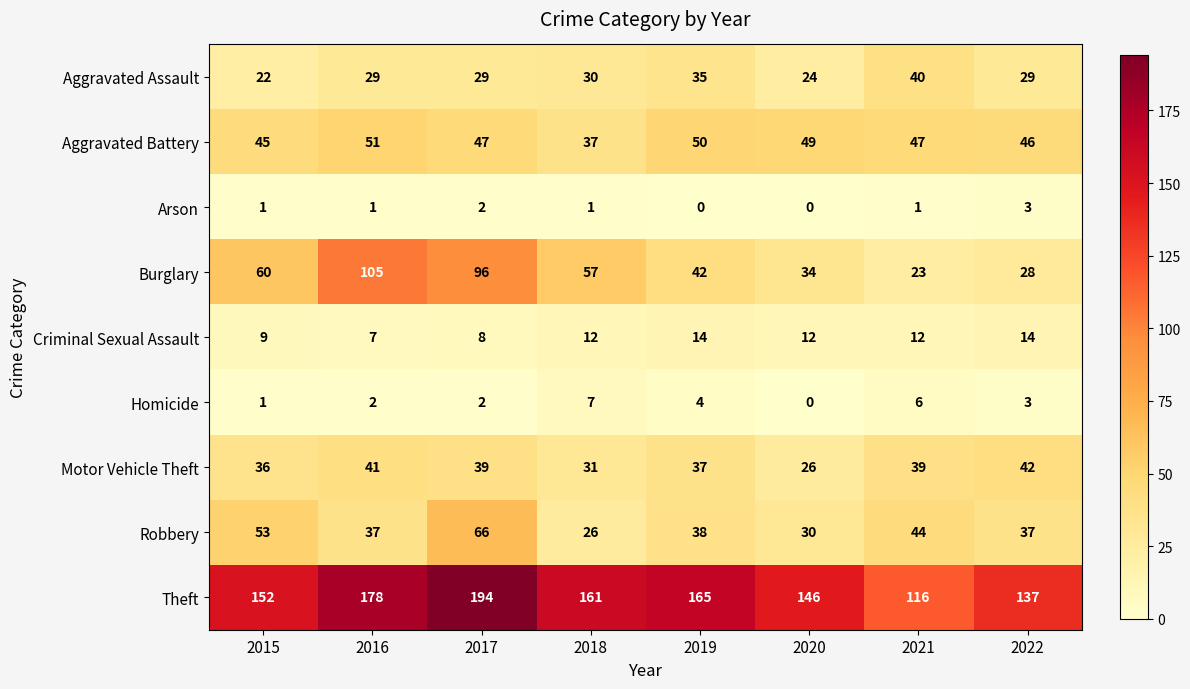

What is the total value across all series at 2022?

339